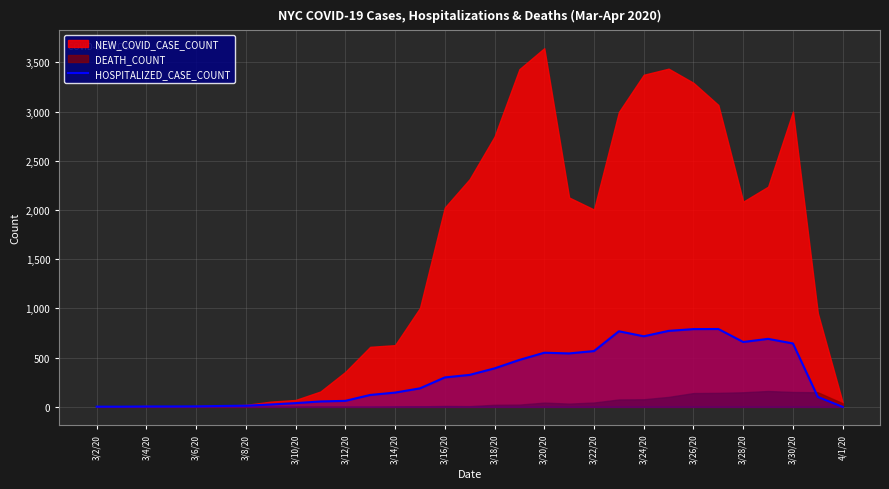

True or false: the data shows 2 at 3/4/20.

True